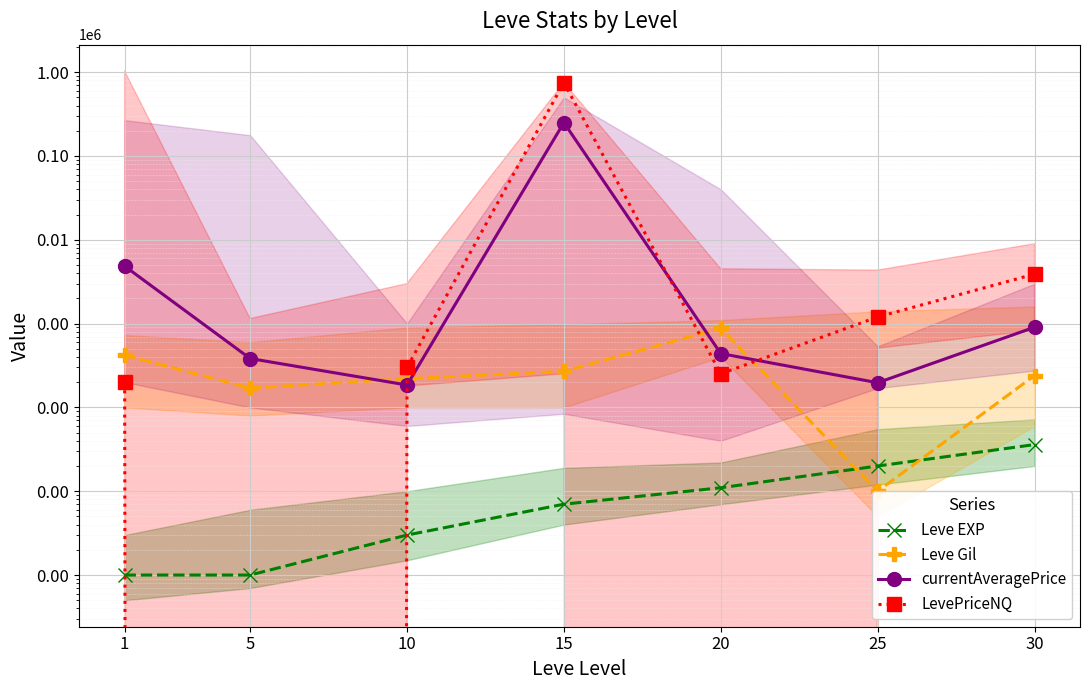

What value does the Leve EXP series have at 20?

11